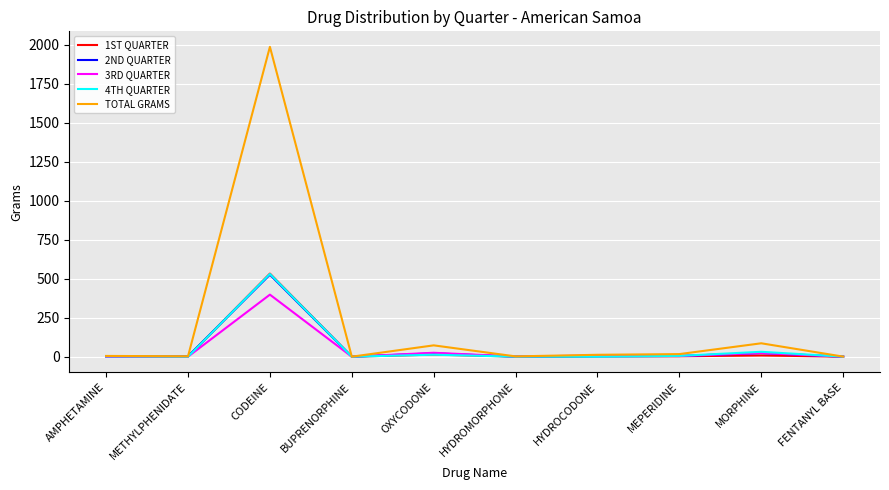

Is it true that 4TH QUARTER equals 0.1 at HYDROMORPHONE?

True